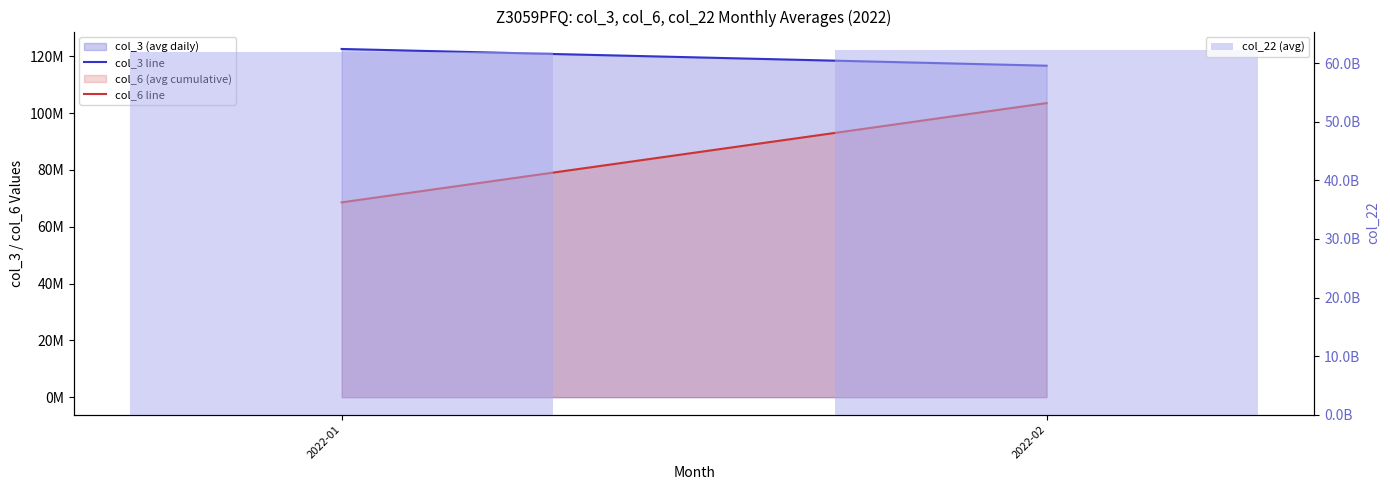

Which series has the widest spread of values?

col_22 (avg)